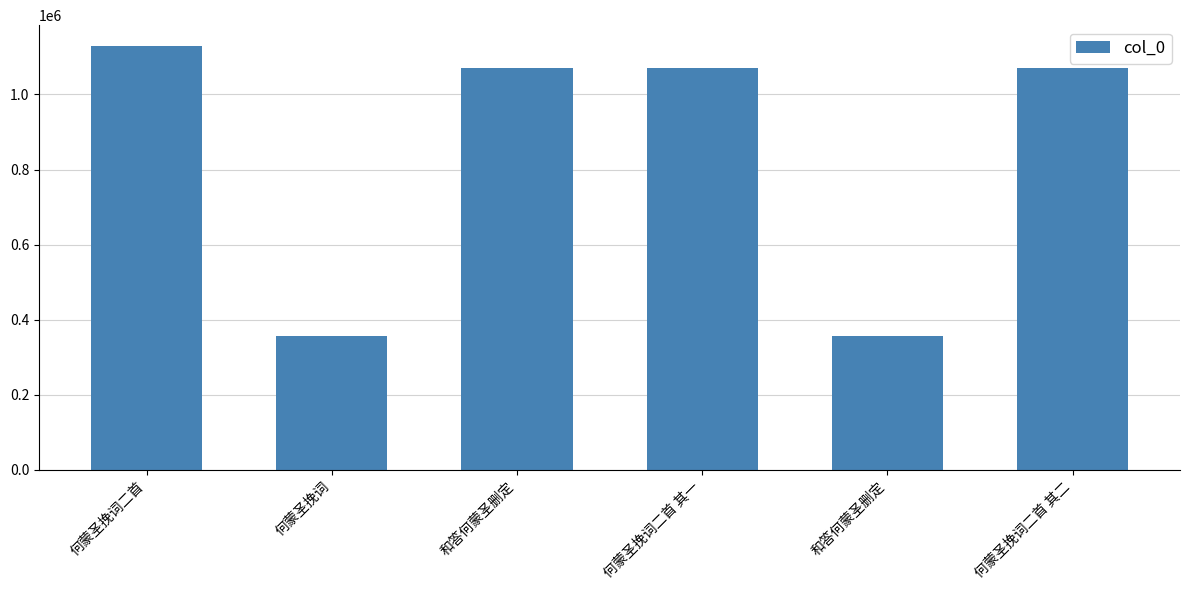

At which label is the value closest to 741973?

和答何蒙圣删定